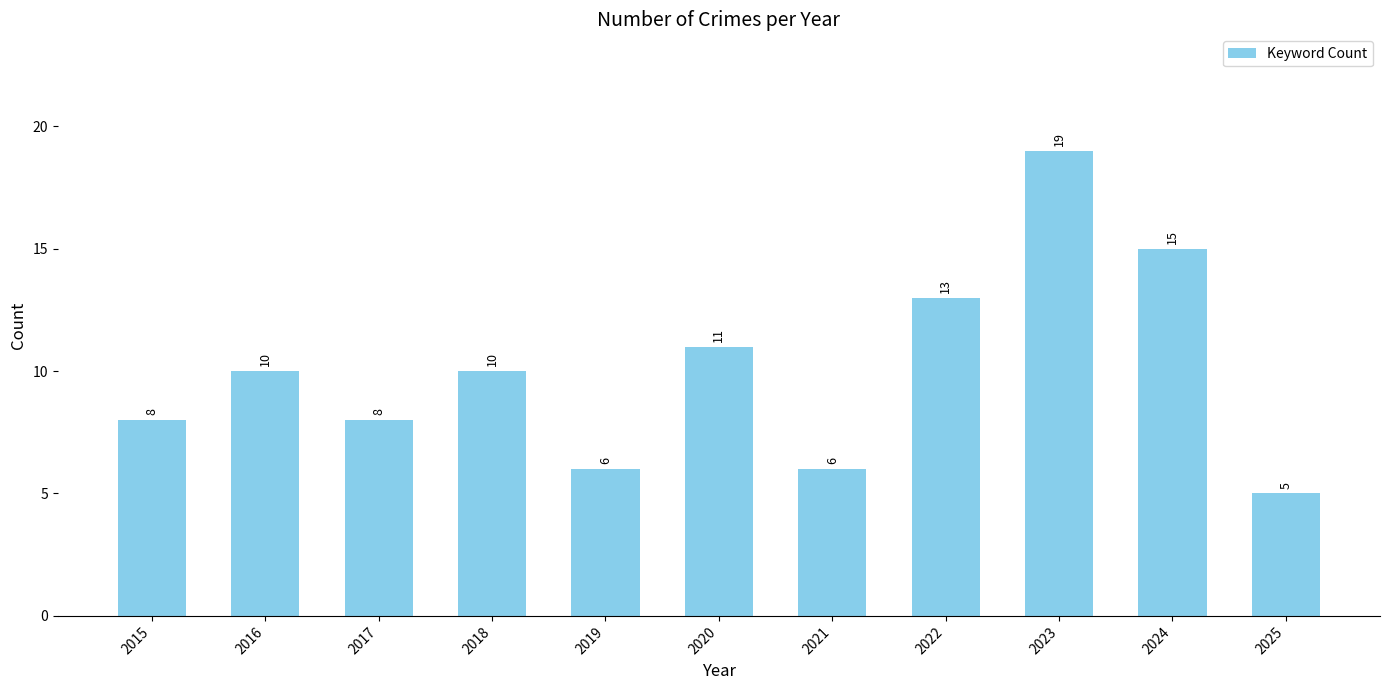

Does the chart contain any negative values?

No